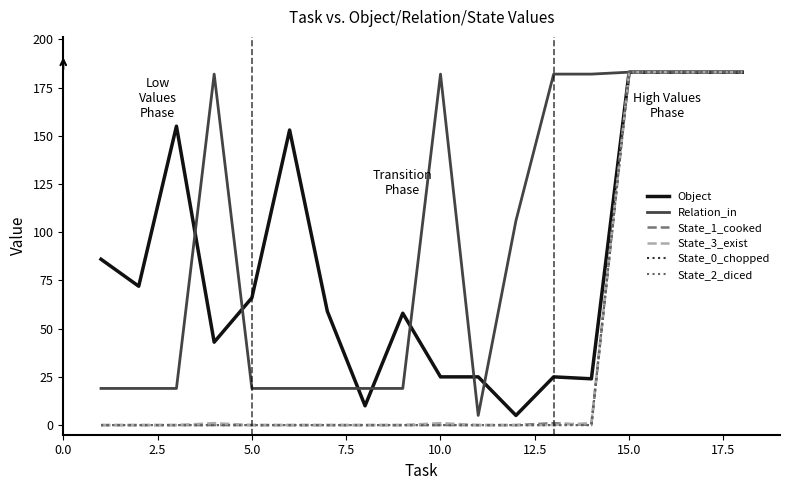

What is the value of the Object point at the 7th from the left?

59